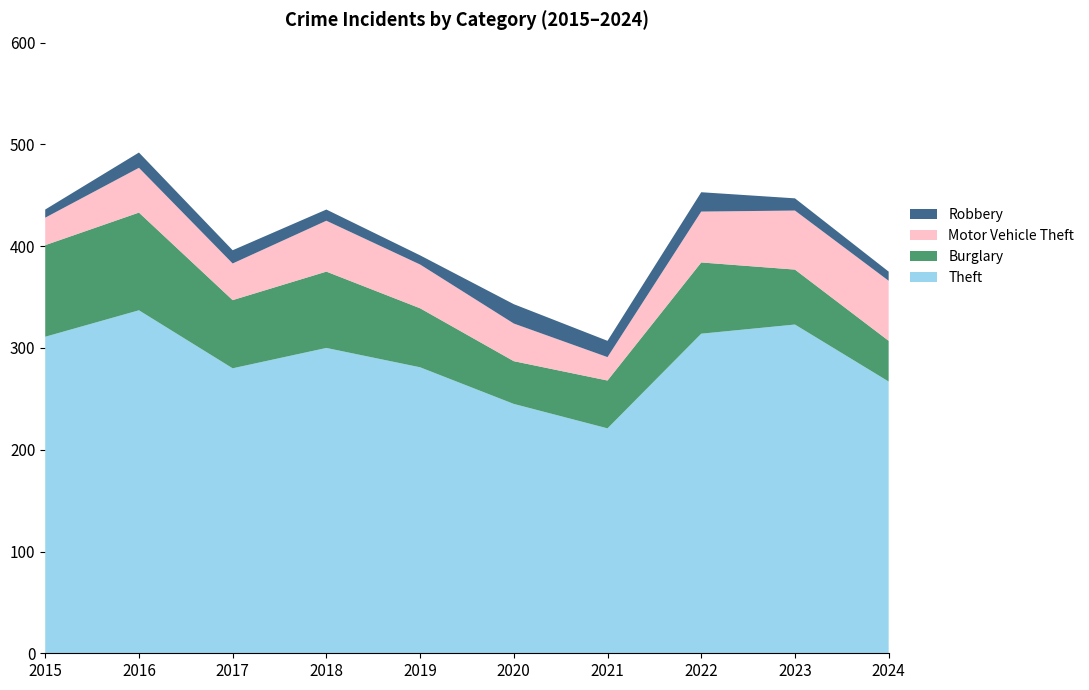

Reading left to right, list all the values displayed in this chart.

Theft: 311	337	280	300	281	245	221	314	323	267
Burglary: 90	96	67	75	58	42	47	70	54	40
Motor Vehicle Theft: 27	44	36	50	43	37	23	50	58	59
Robbery: 8	15	13	11	9	19	16	19	12	9